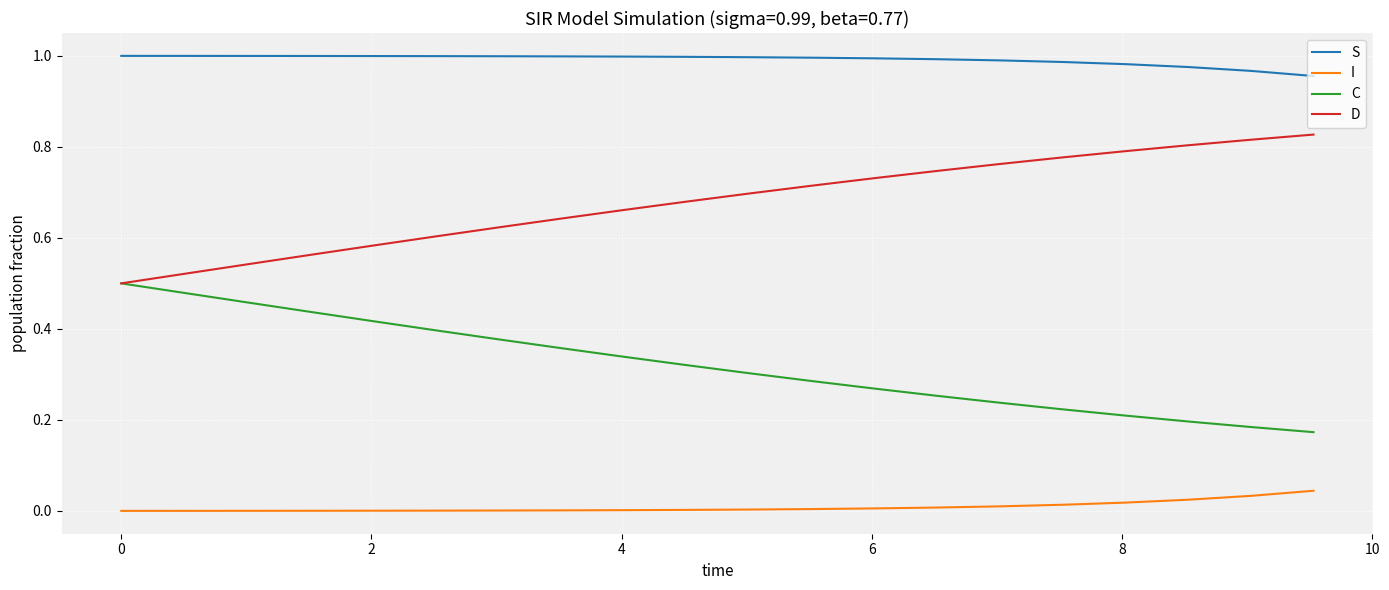

Rank the series by their average value, from highest to lowest.

S, D, C, I